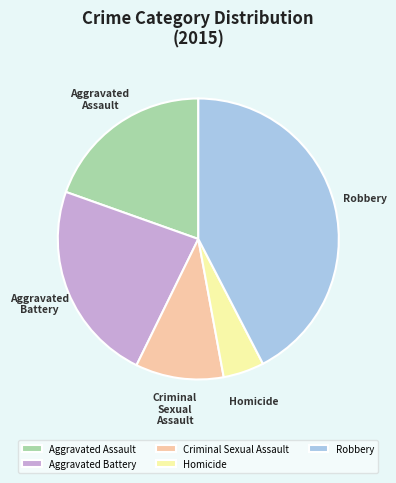

True or false: Homicide accounts for 5% of the total.

True